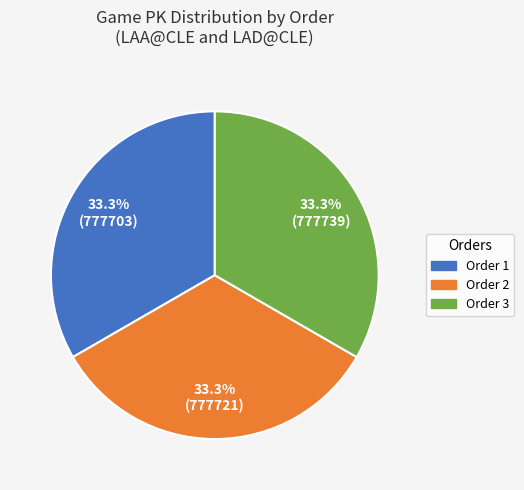

Is there any slice that represents more than half of the pie?

No